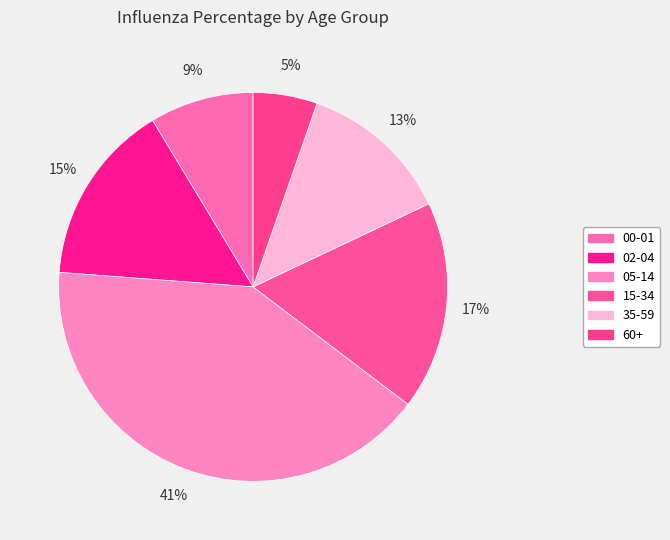

How many segments does this pie chart have?

6